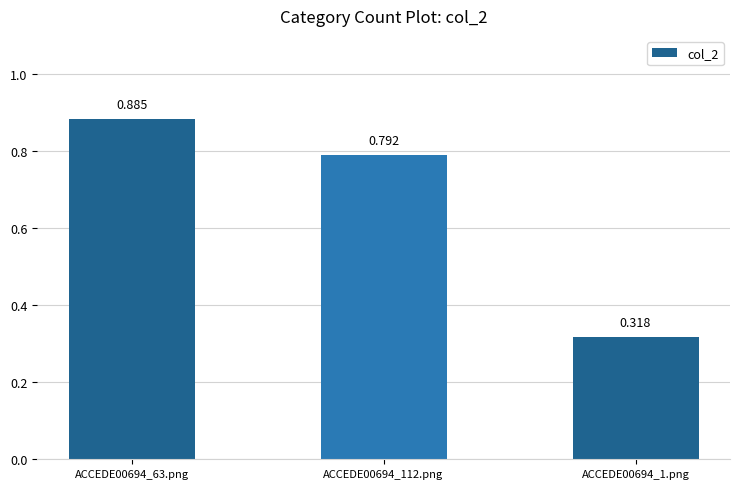

What is the change in value from ACCEDE00694_112.png to ACCEDE00694_1.png?

-0.5